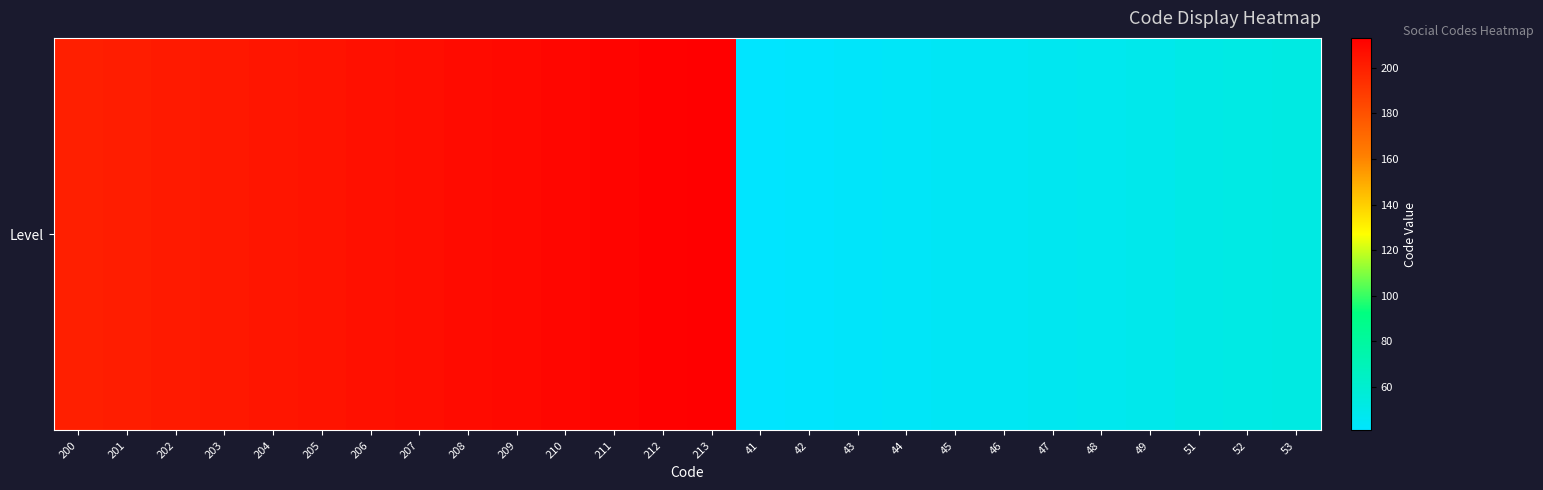

What is the change in value from 42 to 45?

+3